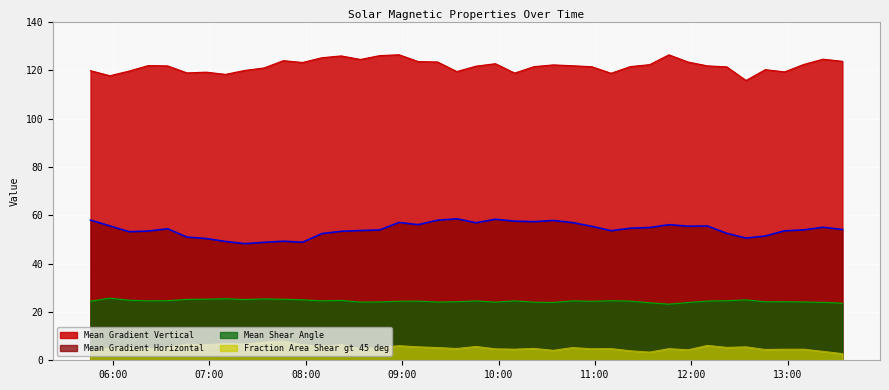

At which category does Mean Shear Angle reach its first local peak?

2014/03/28 05:58